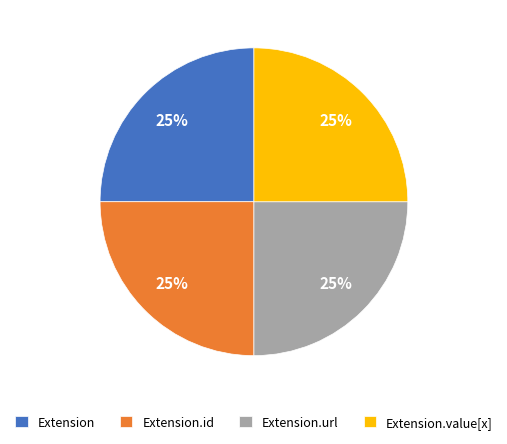

To the nearest percent, what is the combined percentage of Extension.url and Extension.id?

50%